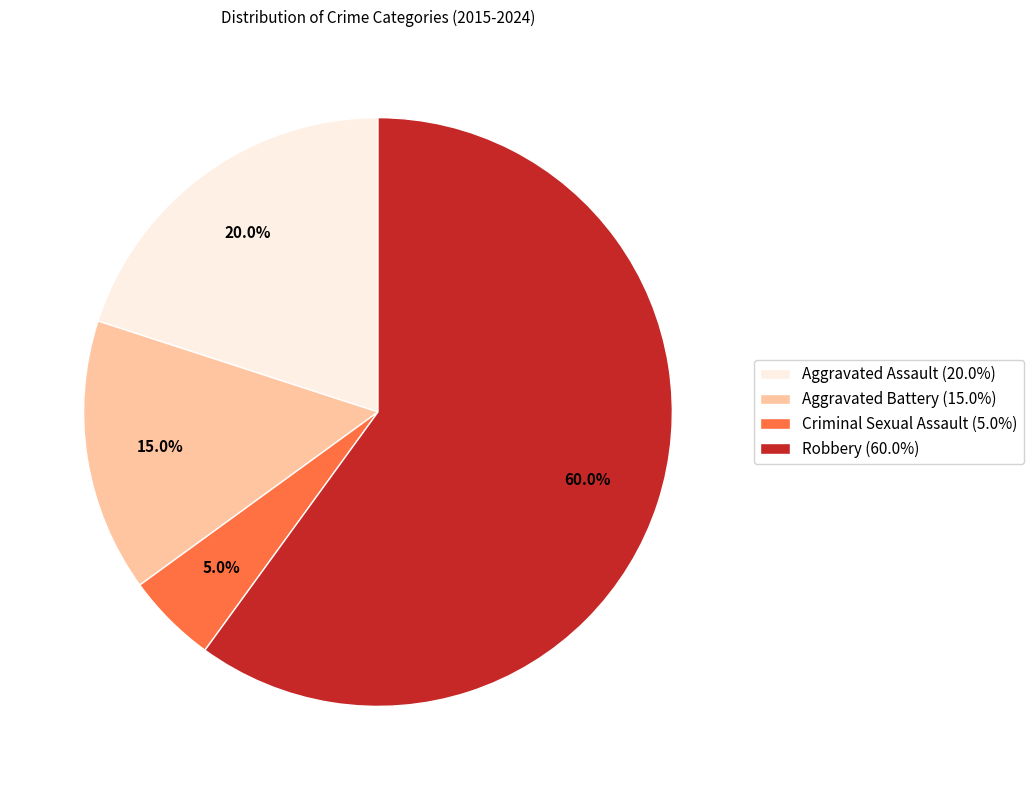

How many slices are in this pie chart?

4